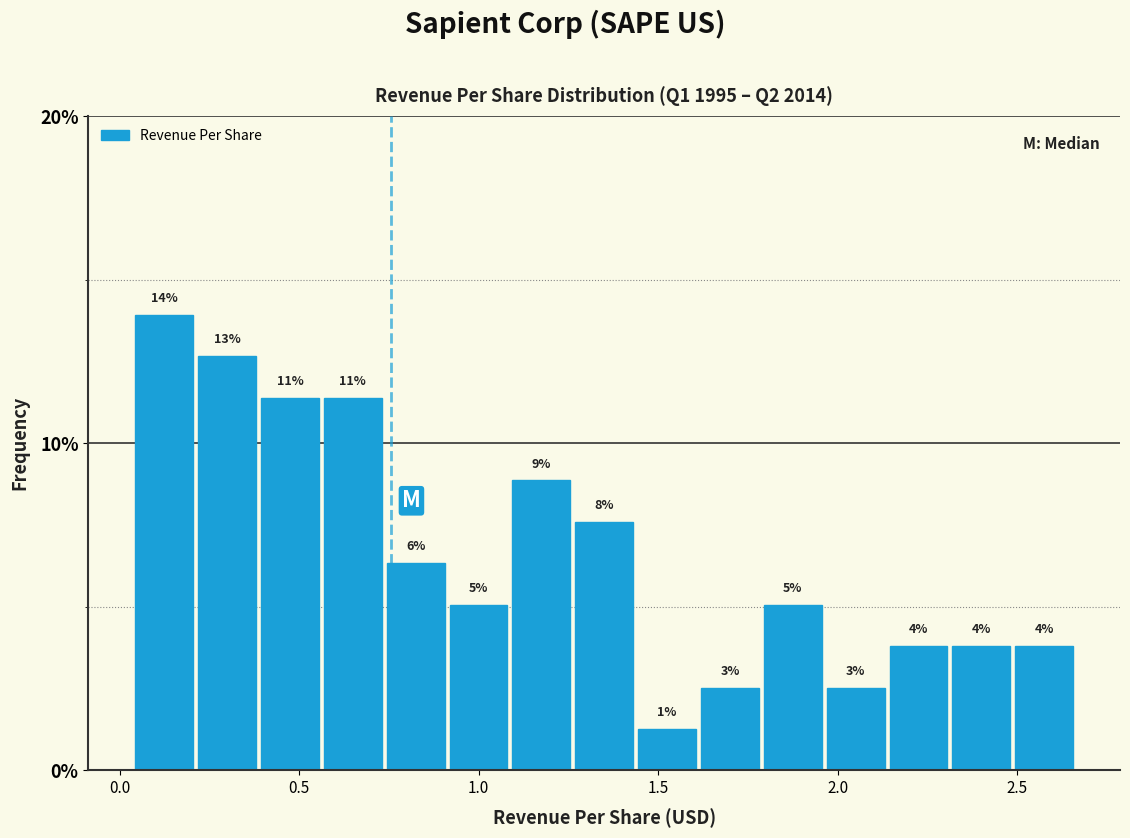

Read against the x-axis, roughly where is the centre of the tallest bar?

0.10